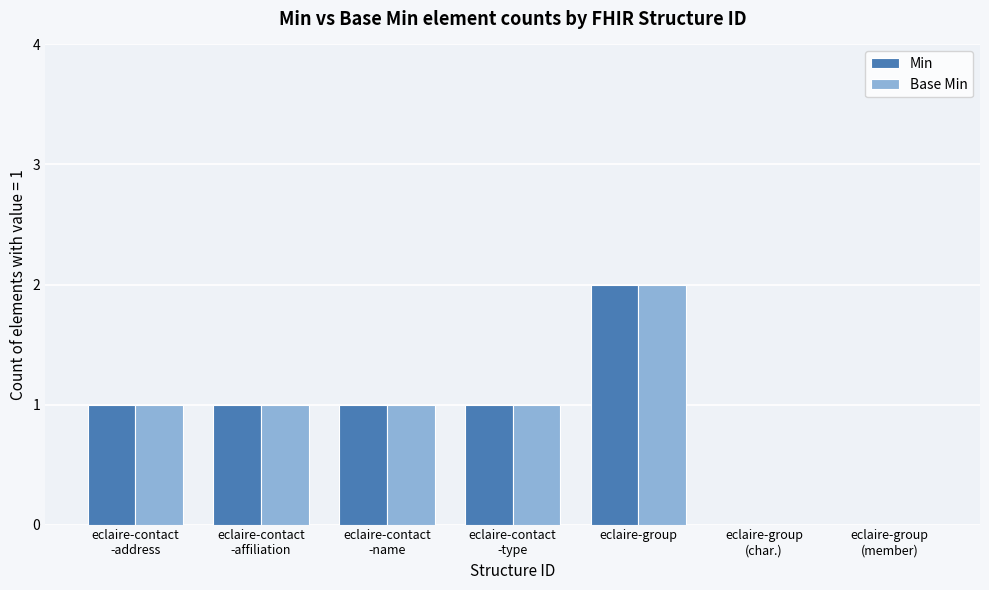

What is the total value across all series at eclaire-contact
-type?

2